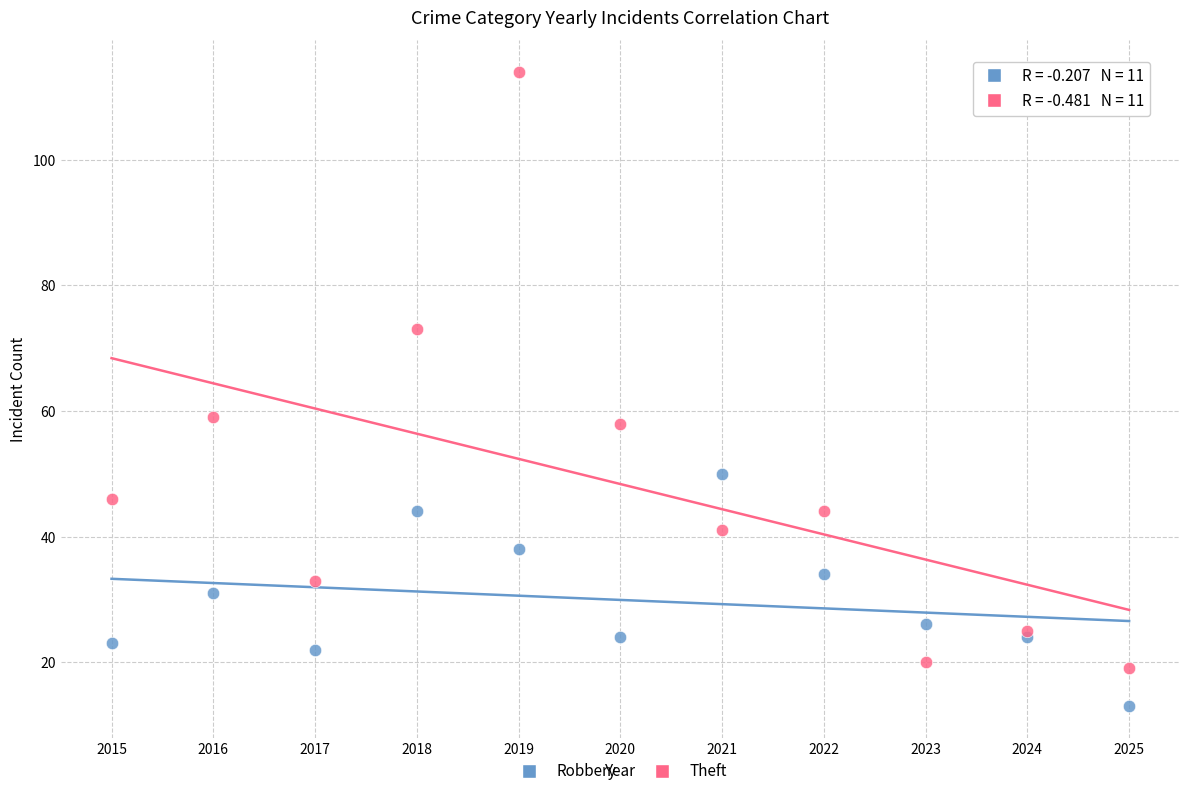

Which series has the largest Y range (max minus min)?

Theft